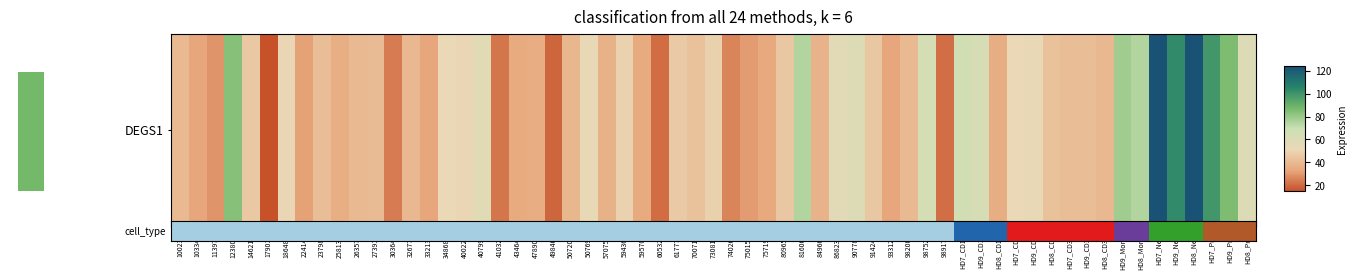

What value does the data have at 0?

39.8